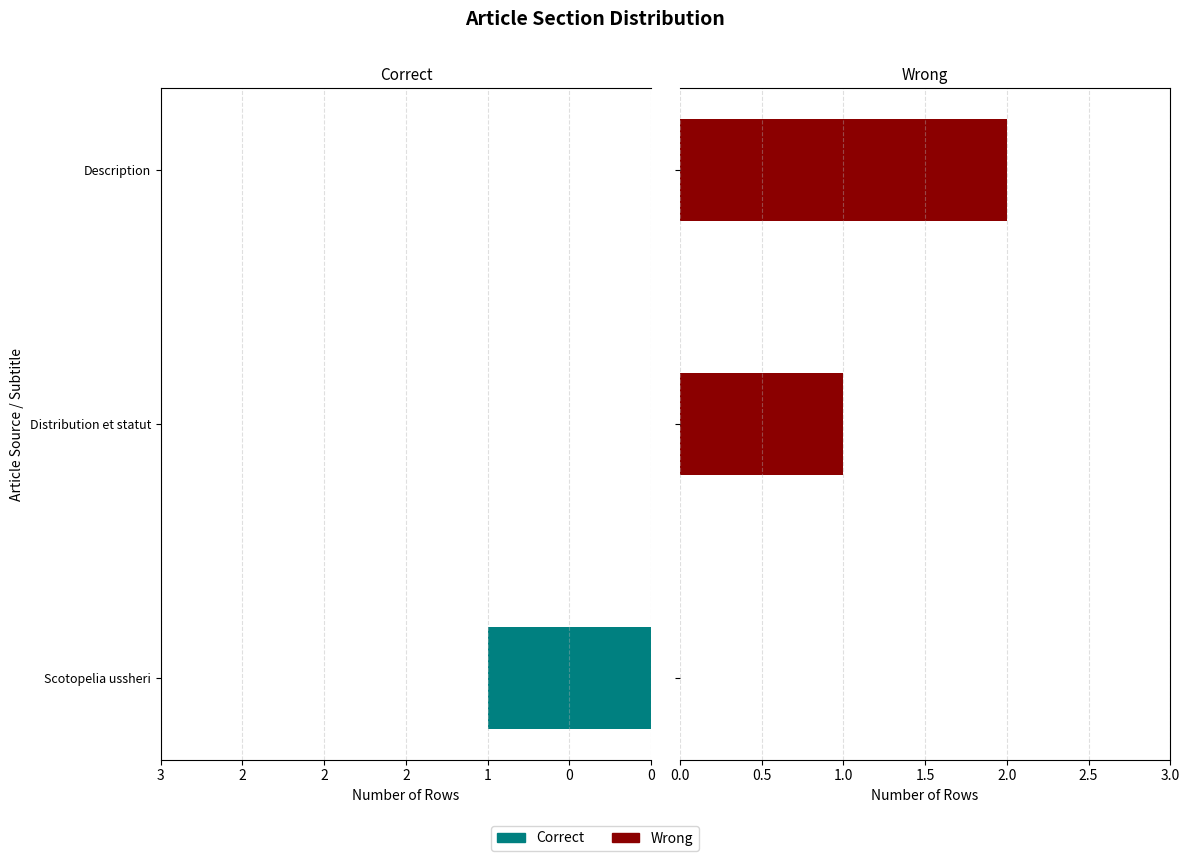

The value of Correct at Description is 0. True or false?

True